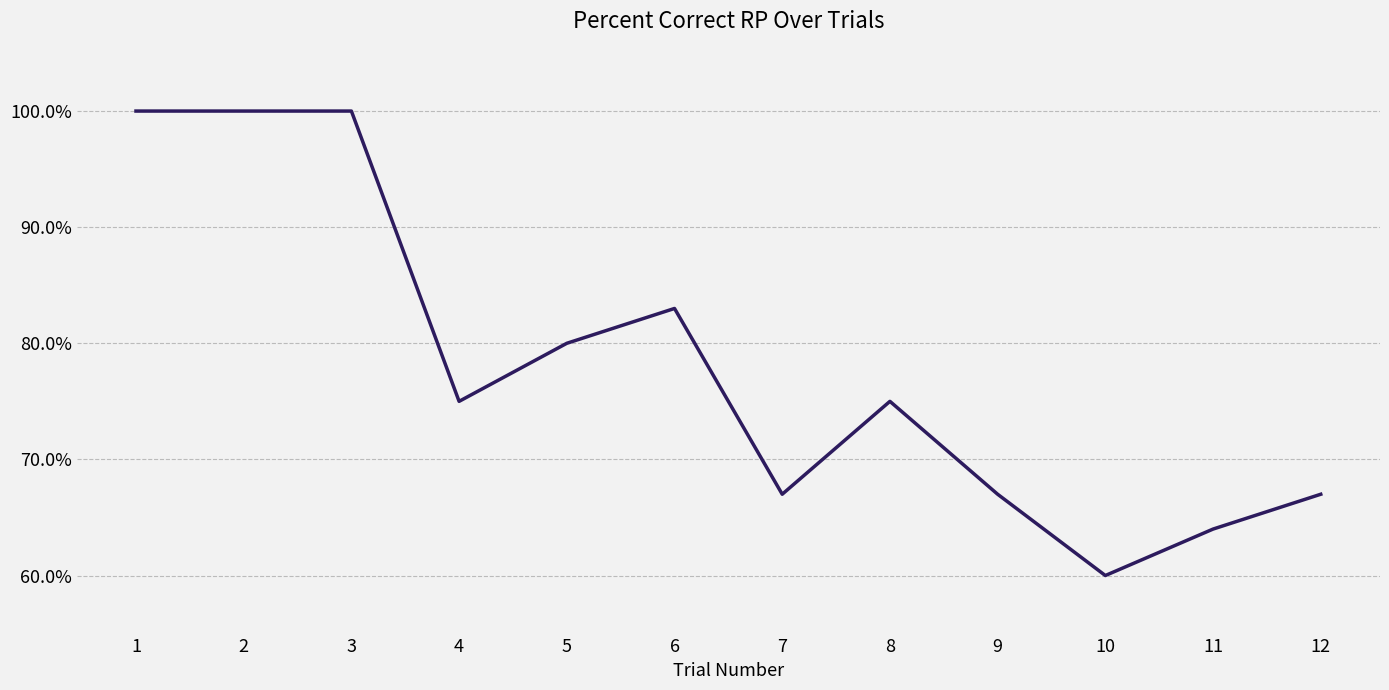

What is the ratio of the value at 11 to the value at 9?

1.0